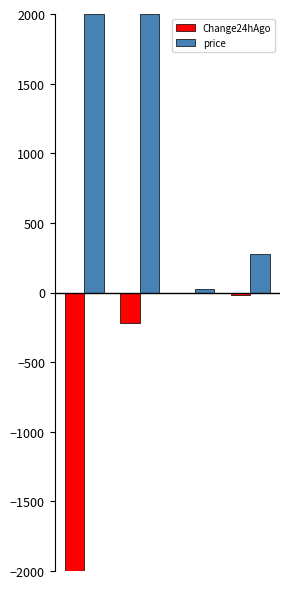

Which series has the largest total across all categories?

price